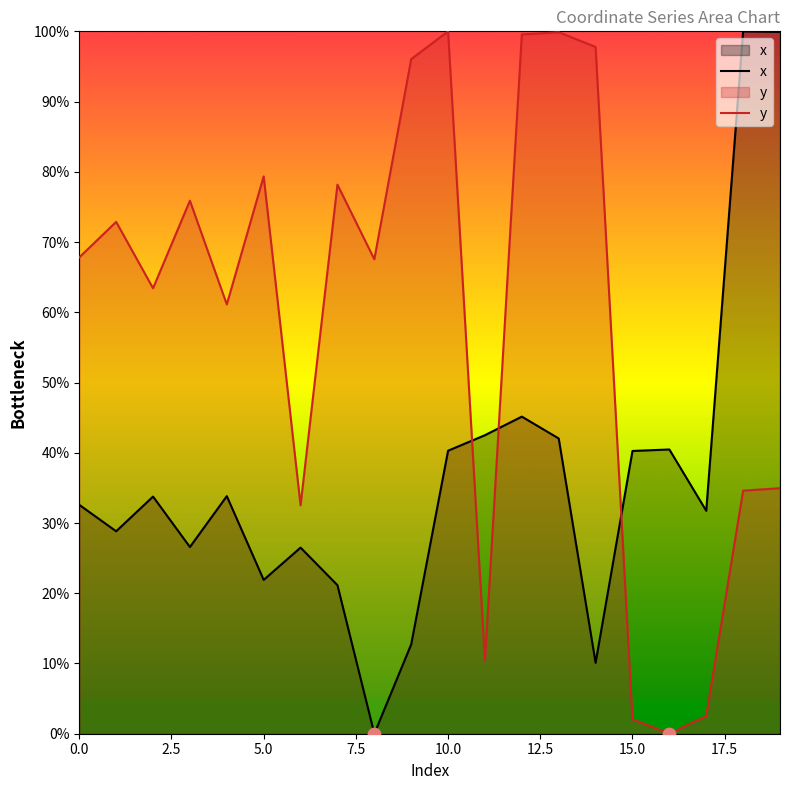

Which series has the largest total across all categories?

y